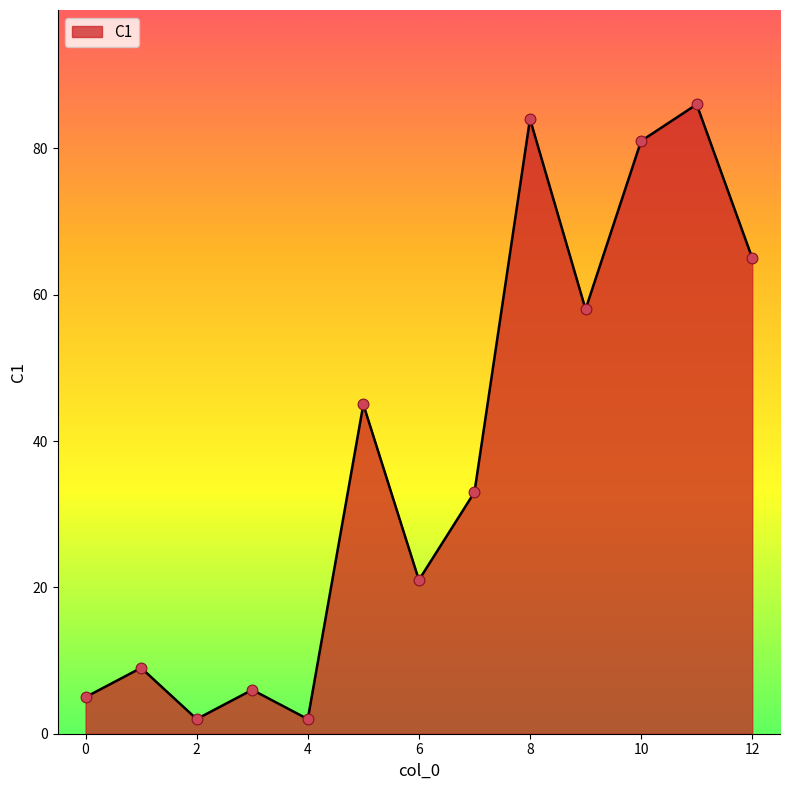

What is the difference between the maximum and minimum values?

84